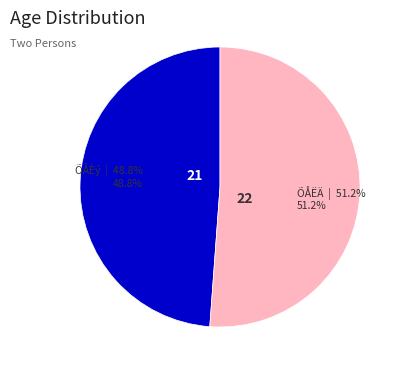

Rank the categories by value from lowest to highest.

ÕÅÈý, ÕÅËÄ